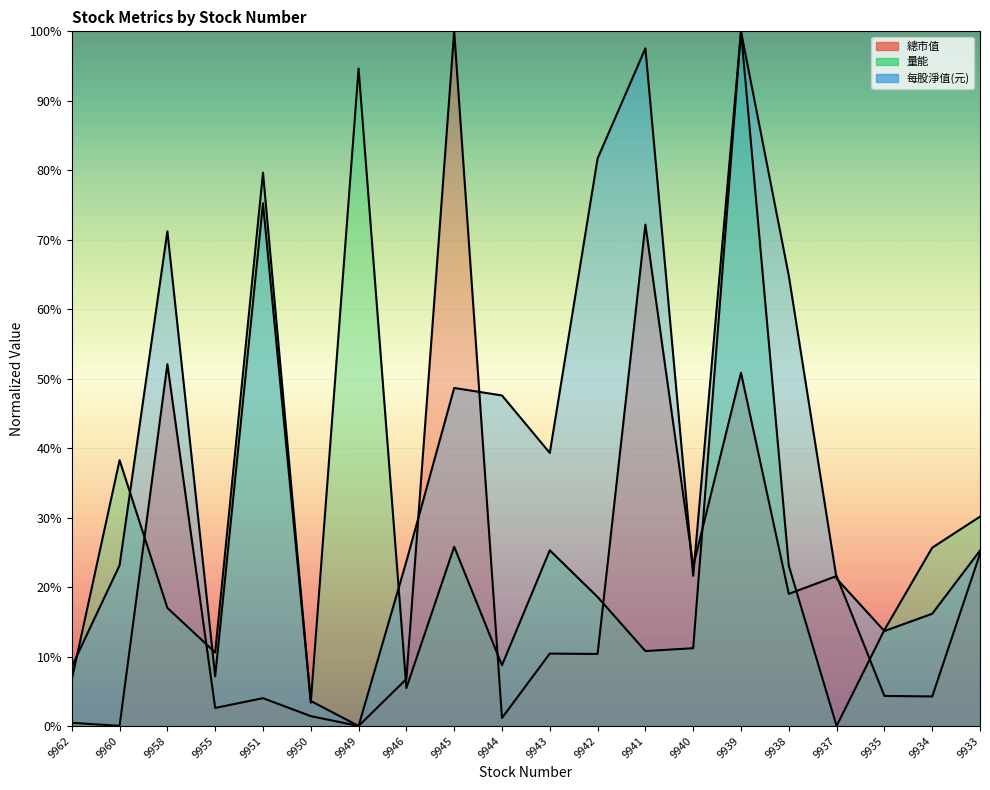

How many times do 每股淨值(元) and 總市值 cross each other?

6